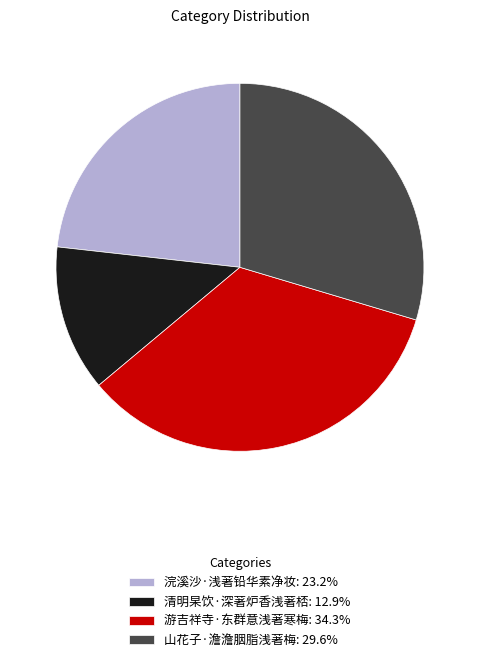

Which has a higher value, 清明杲饮·深著炉香浅著桮 or 山花子·澹澹胭脂浅著梅?

山花子·澹澹胭脂浅著梅